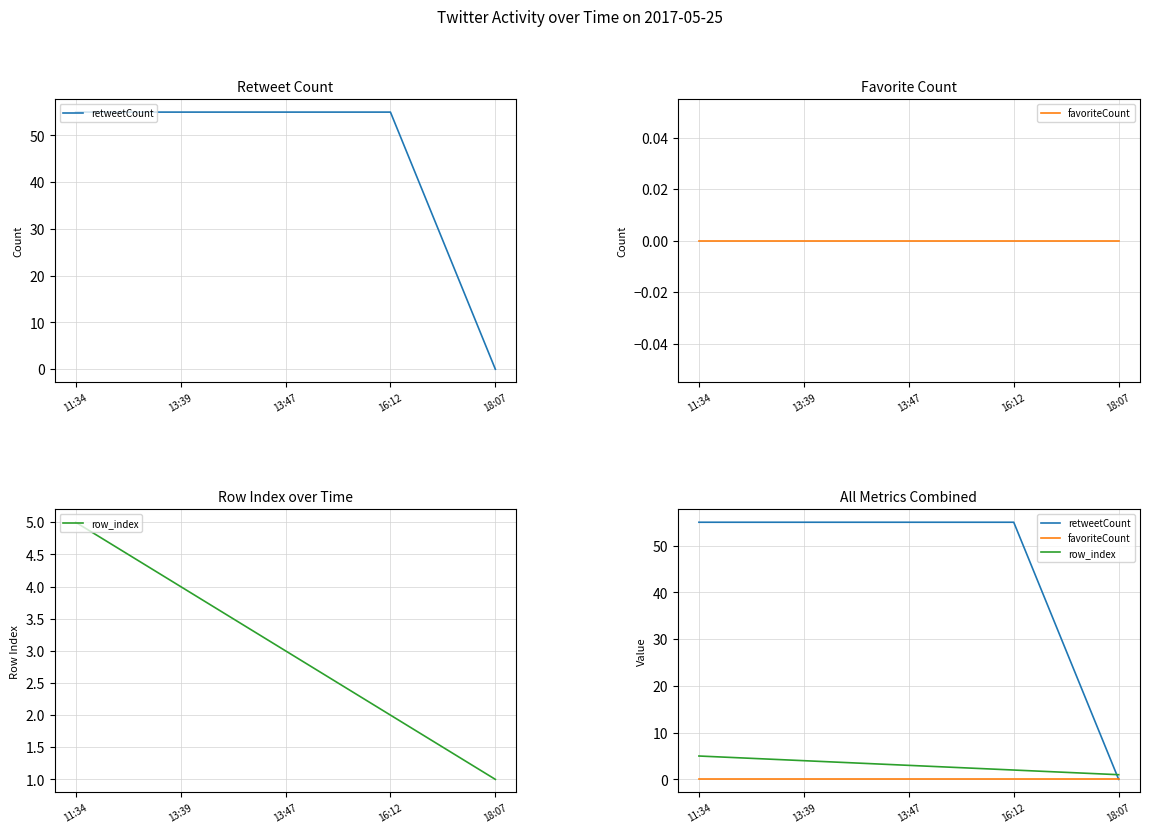

What is the difference between the highest and lowest values at 16:12?

55